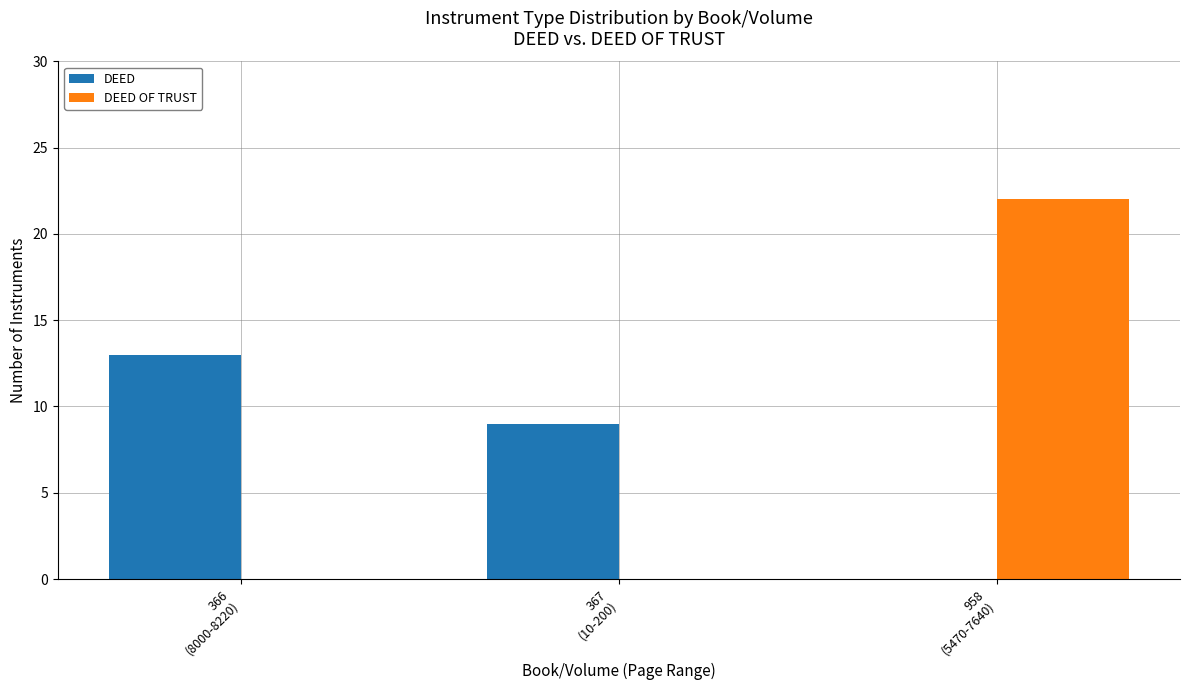

Is the value of DEED at 366
(8000-8220) greater than the value of DEED OF TRUST at 366
(8000-8220)?

Yes